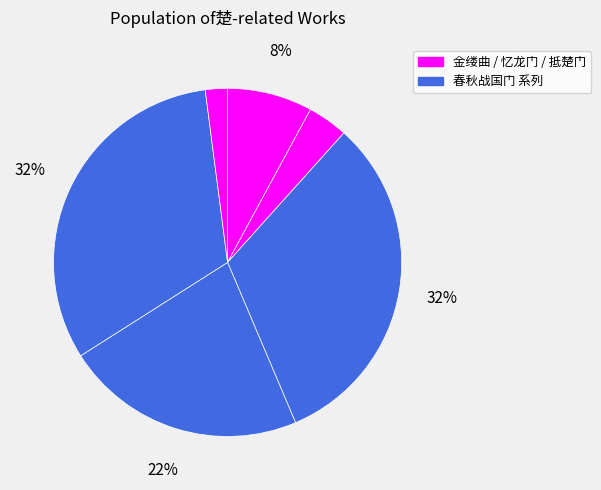

How many segments does this pie chart have?

6